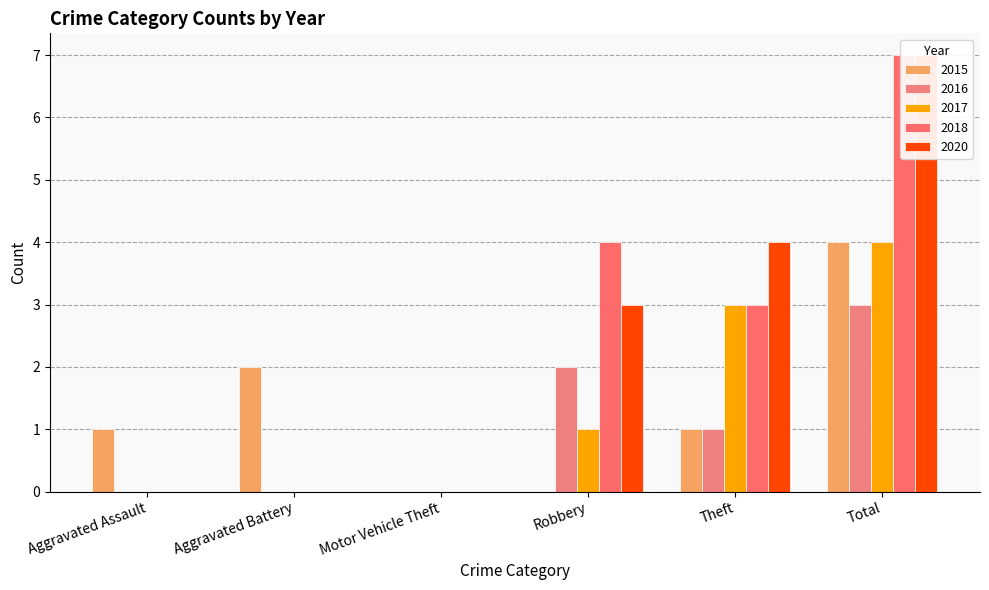

What is the sum of the 2017 values at Total and Aggravated Assault?

4